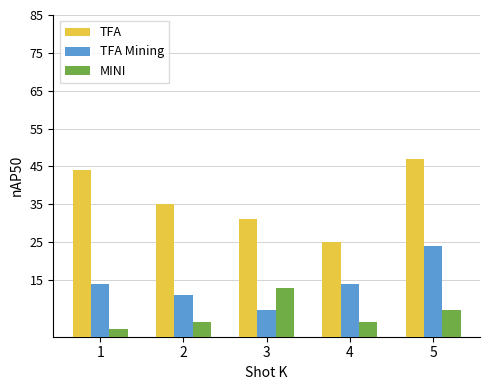

The value of TFA Mining at 3 is 3. True or false?

False